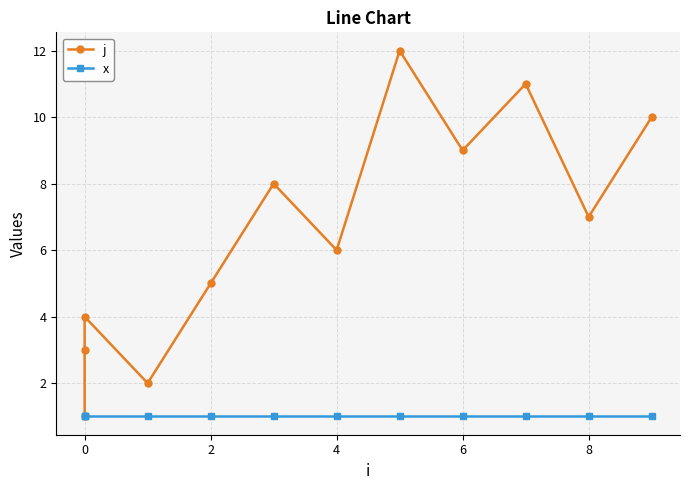

Which series has the largest range (max minus min)?

j